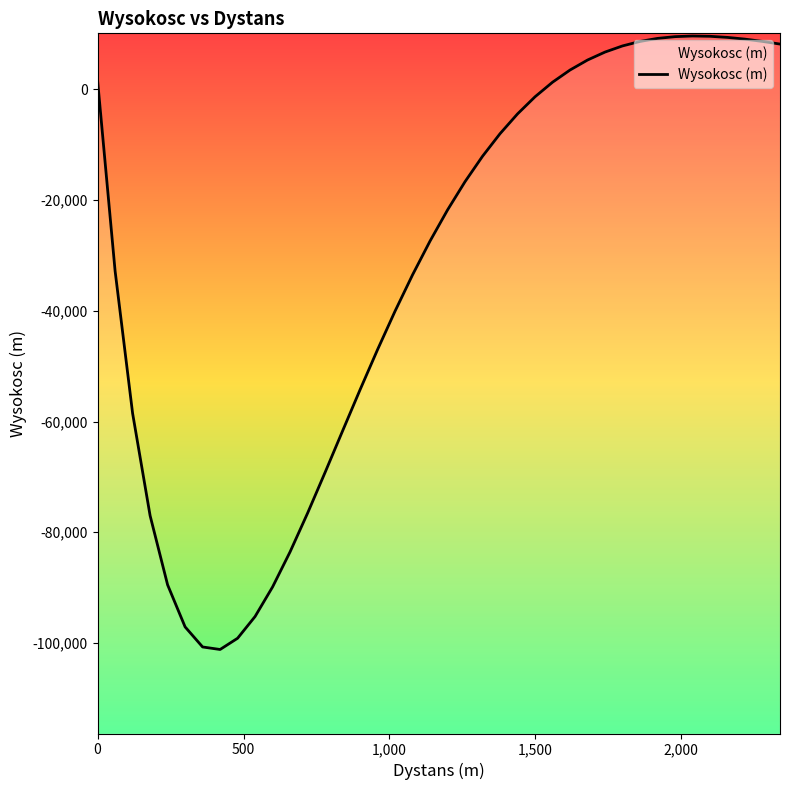

What is the difference between the maximum and second lowest values?

110382.4